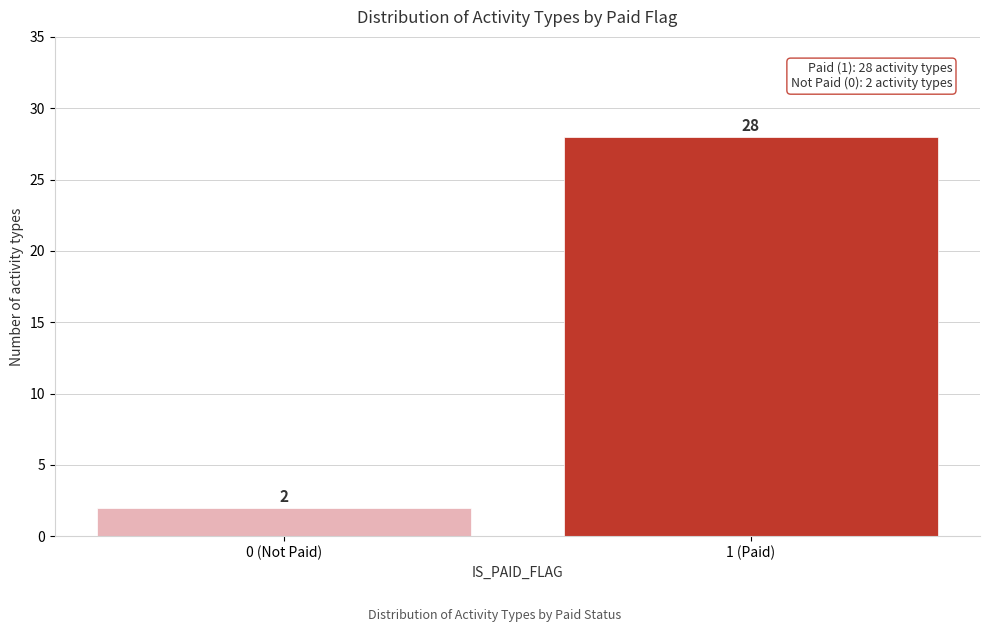

Reading left to right, transcribe all the data shown in this chart.

2	28